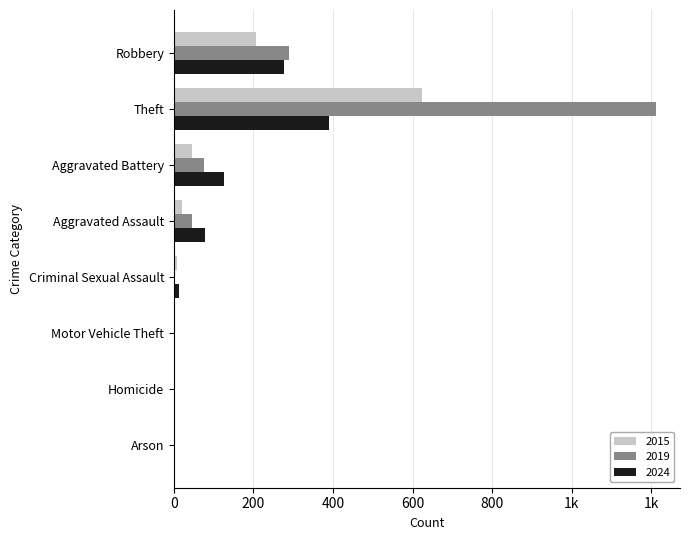

At which label does 2015 reach its minimum?

Motor Vehicle Theft